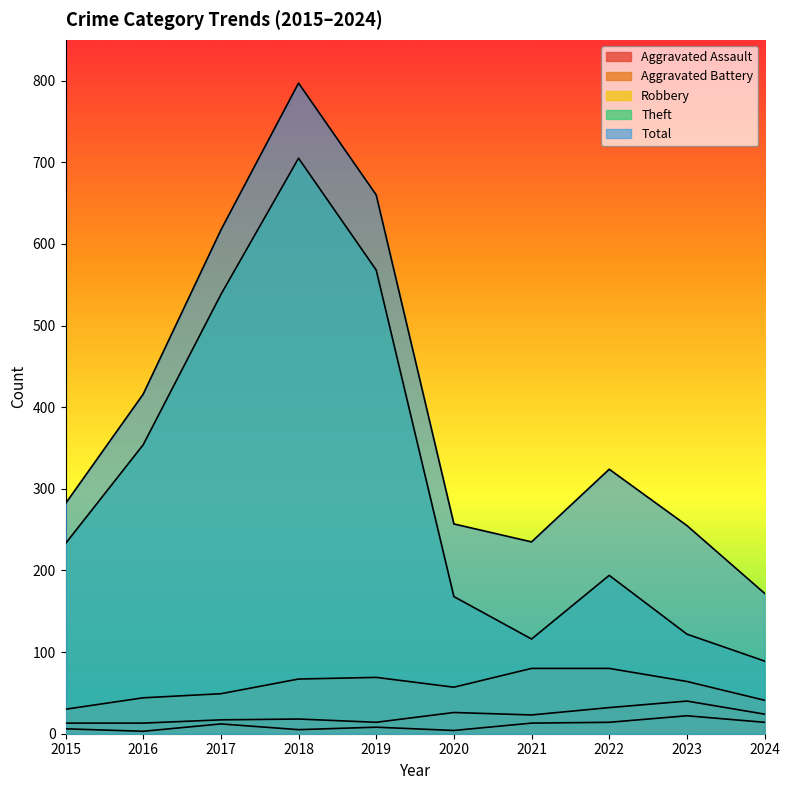

In Total, how many points are lower than both neighbors (excluding endpoints)?

1